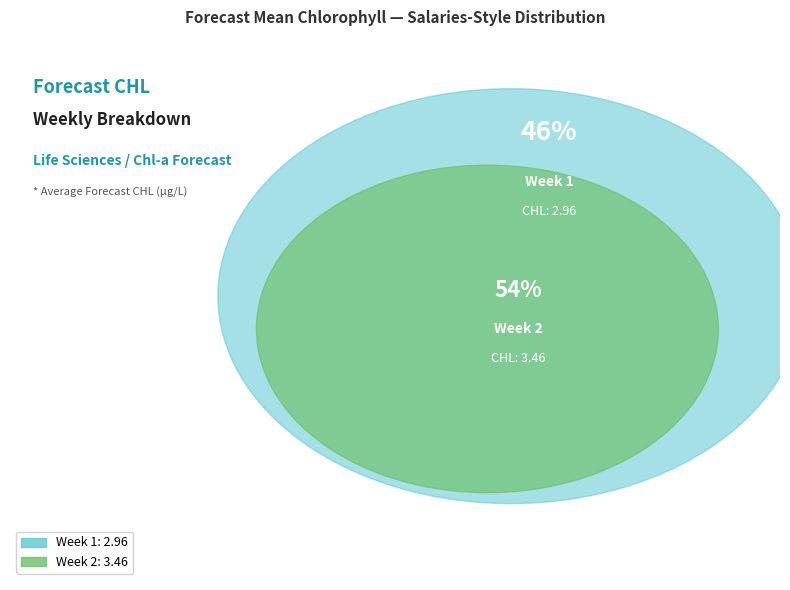

Between Week 2 and Week 1, which is larger?

Week 2